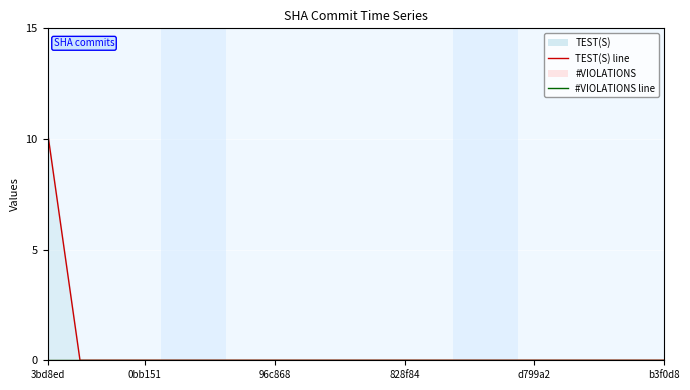

Rank the series by their maximum value, from lowest to highest.

#VIOLATIONS line, TEST(S) line